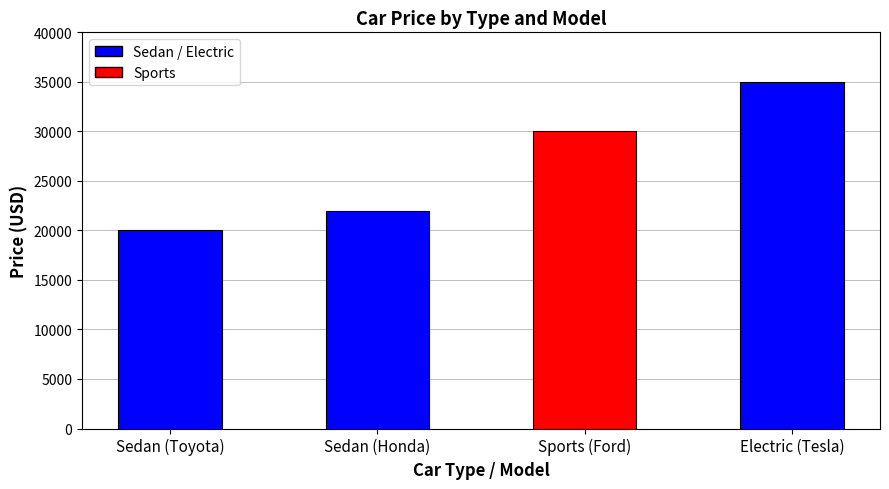

What position from the left is Electric (Tesla)?

4